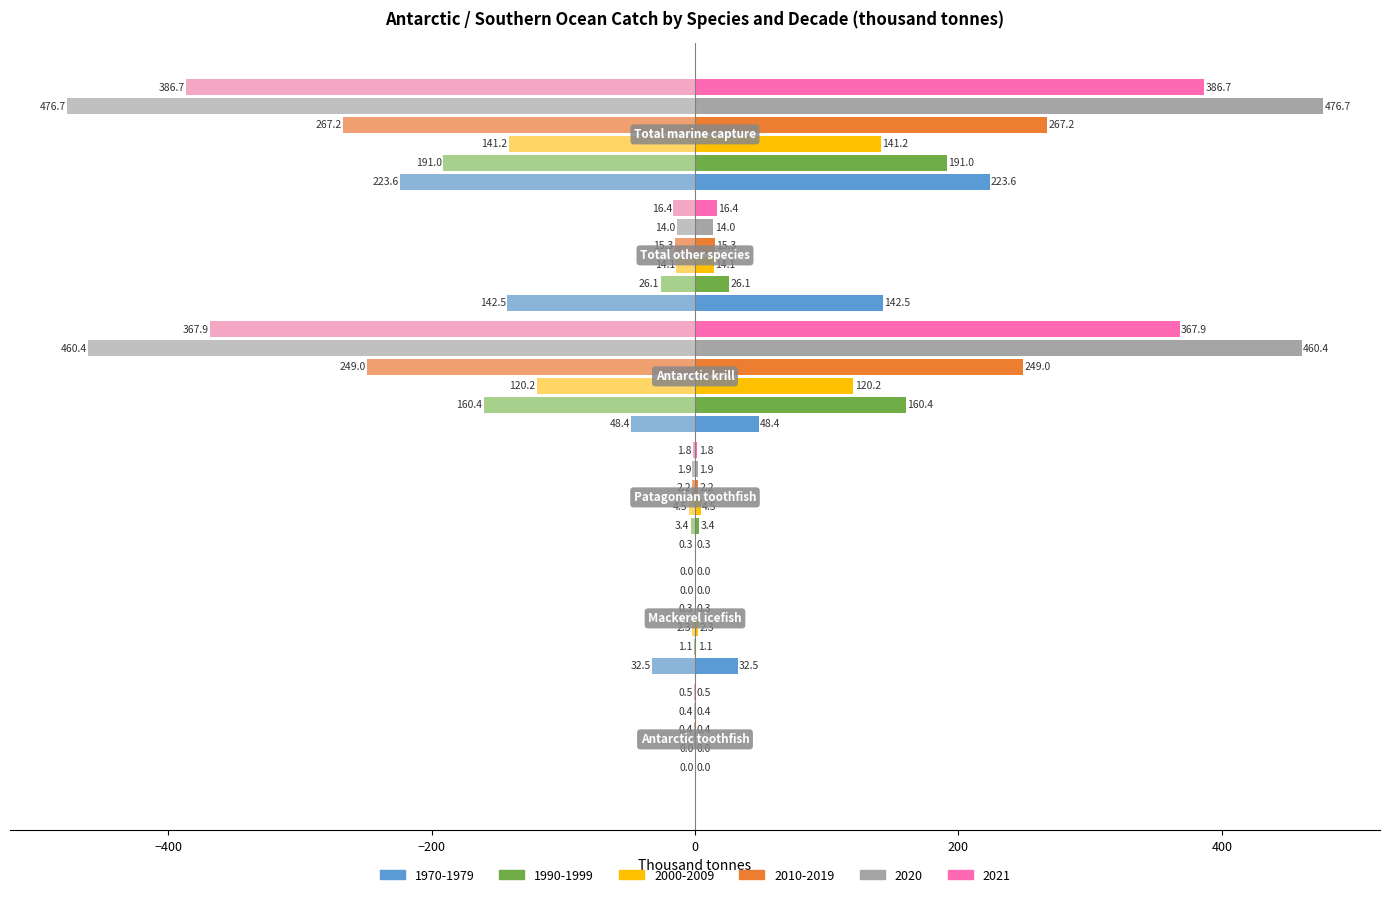

What is the greatest value displayed?

476.7